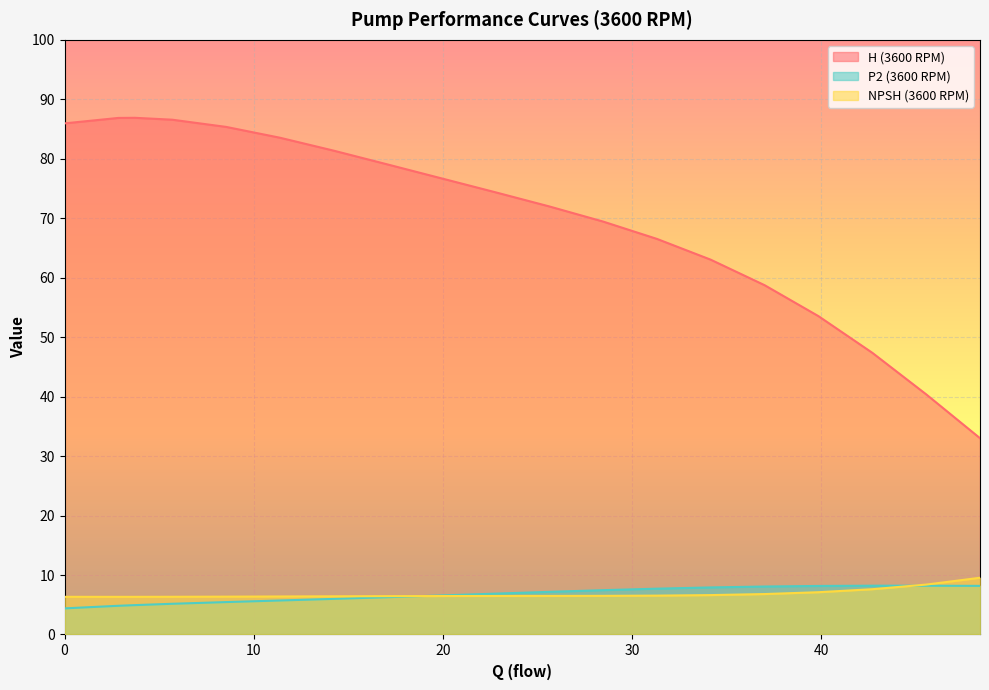

What is the label of the 9th point from the right?

25.63